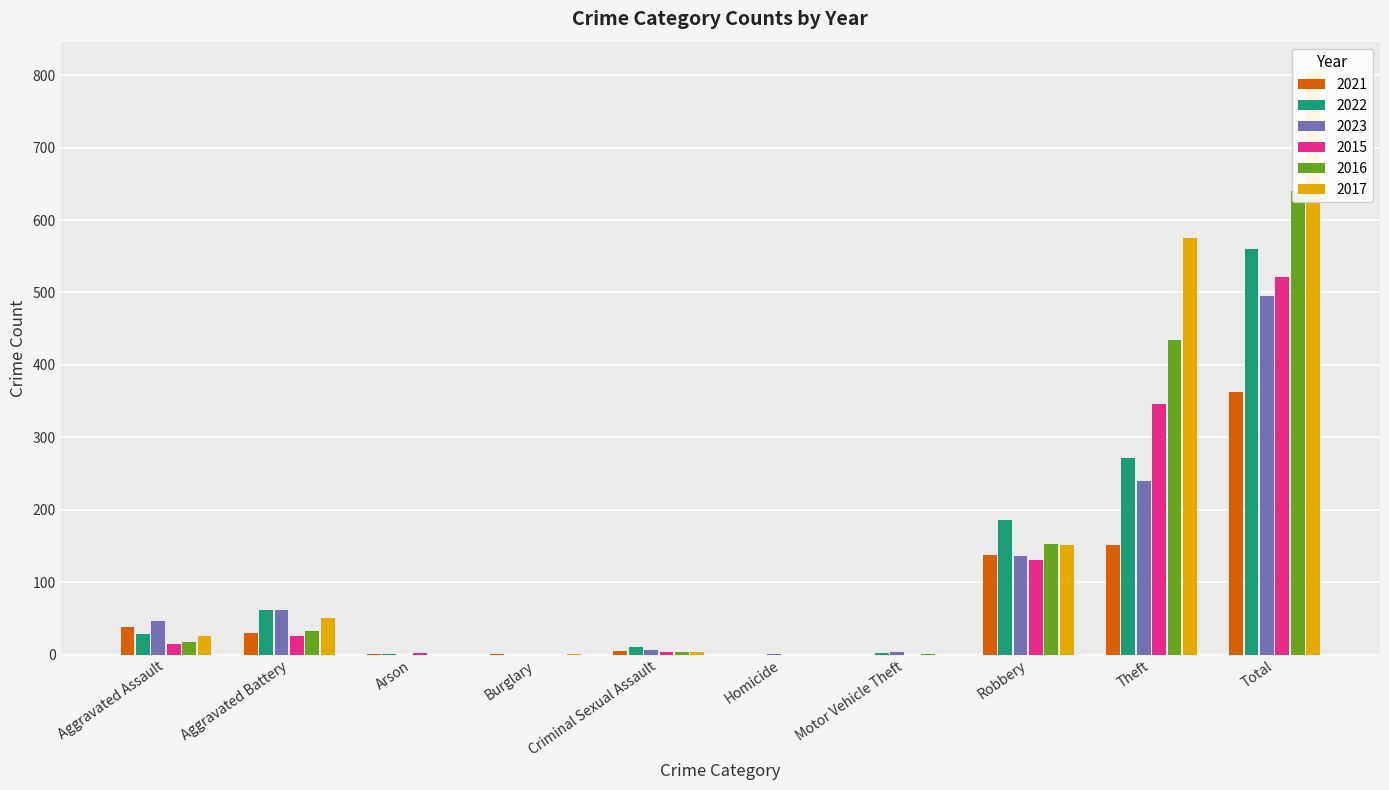

What is the sum of all 2022 values?

1120